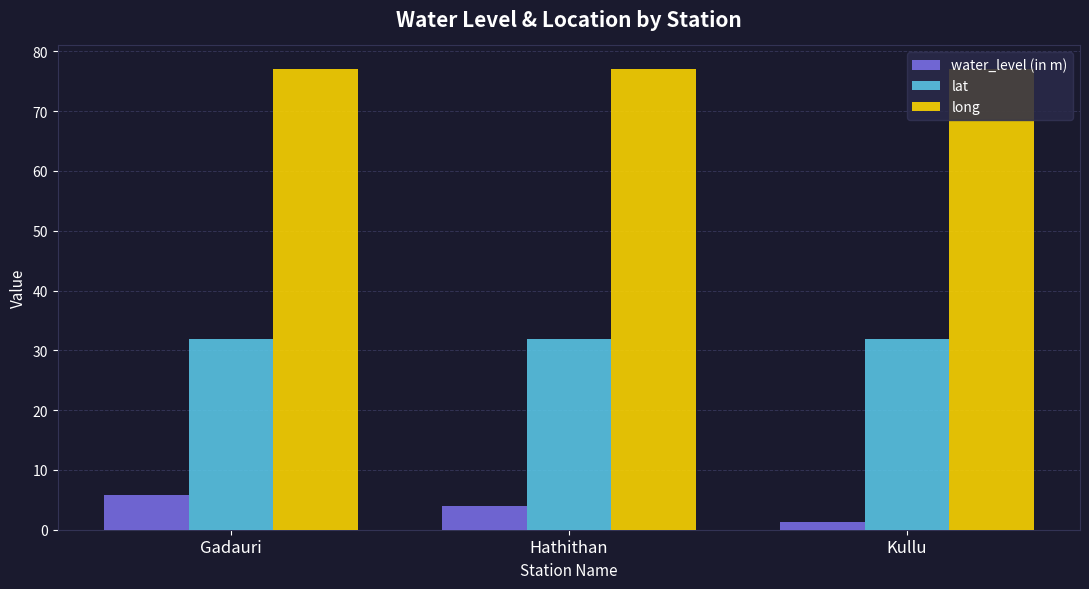

Between Gadauri and Hathithan, which series saw the biggest shift?

water_level (in m)